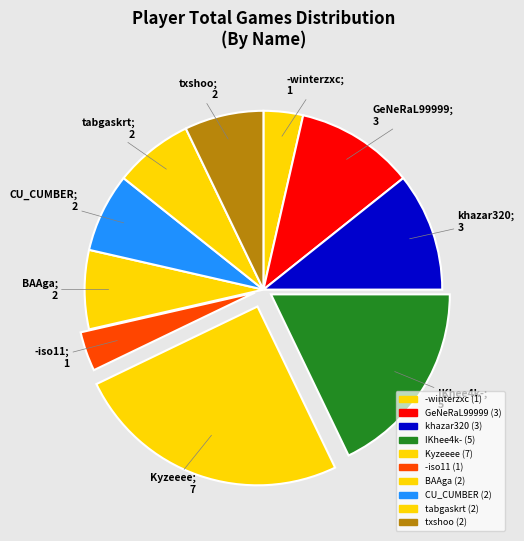

How many slices are in this pie chart?

10